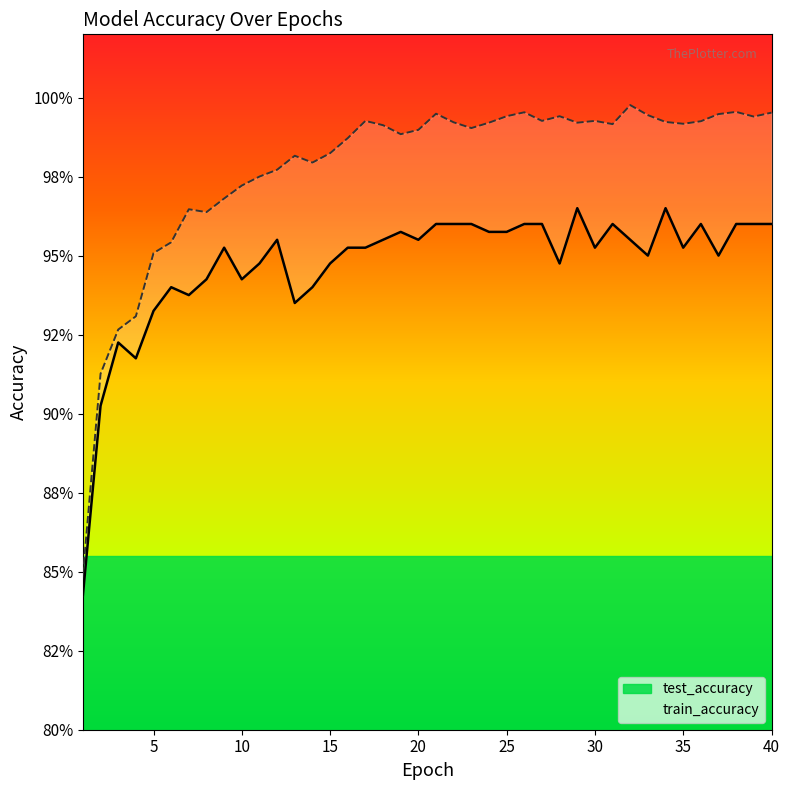

The test_accuracy line series shows 1.5 at 0. True or false?

False